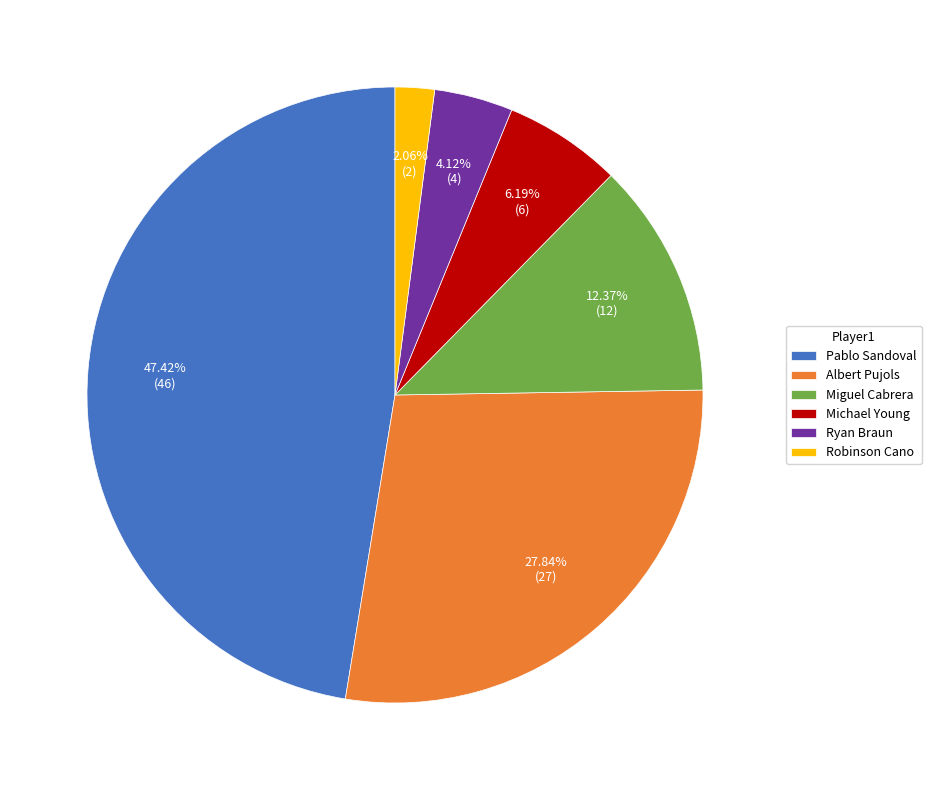

To the nearest percent, what is the average slice percentage?

17%